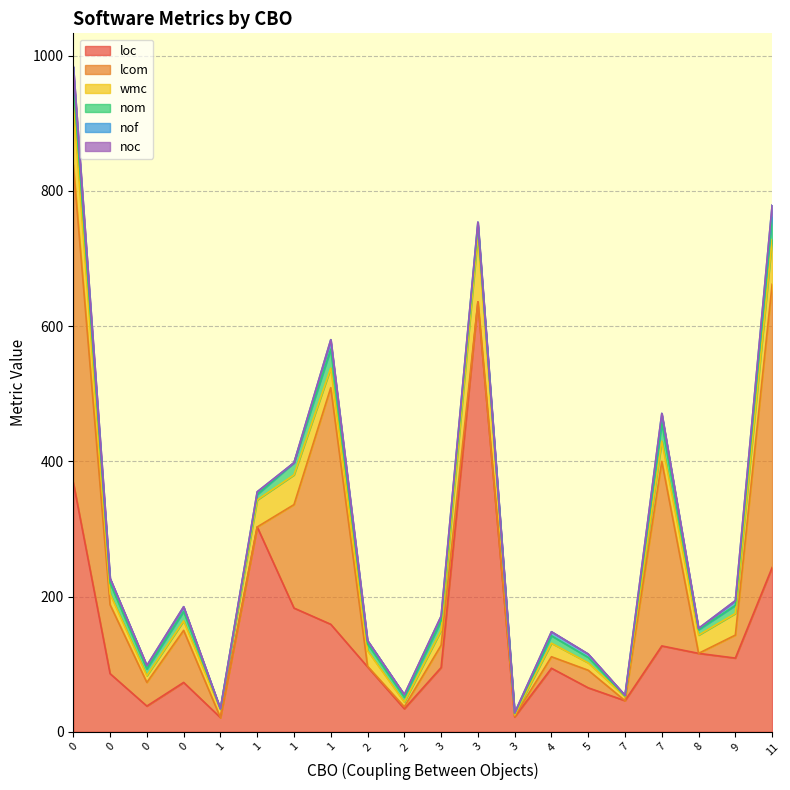

Rank the series at 9 from highest to lowest value.

loc, lcom, wmc, nom, nof, noc